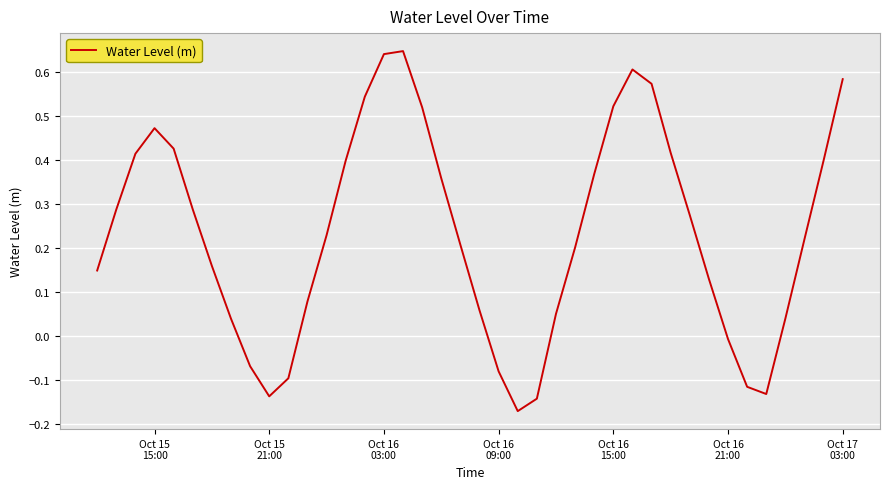

What is the difference between the maximum and minimum values?

0.8